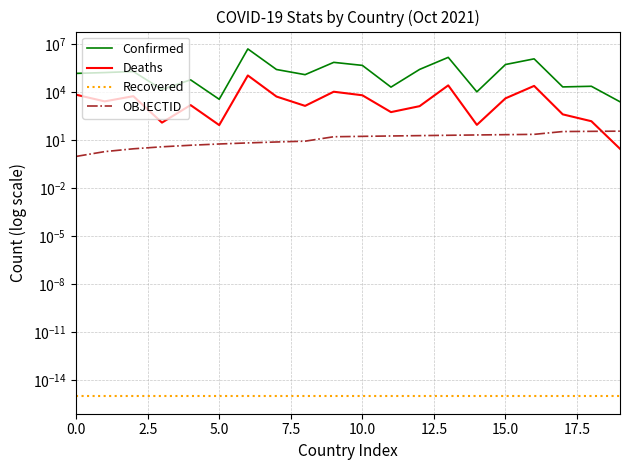

What is the difference between the highest and lowest values at 12?

275654.0